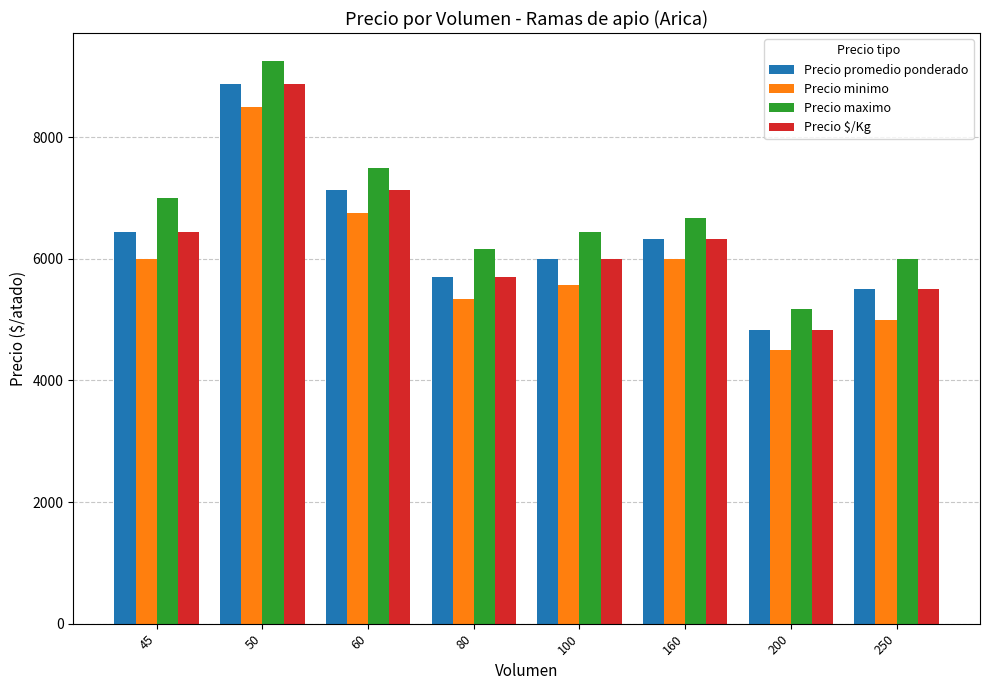

How many values in the Precio $/Kg series exceed 6333?

4